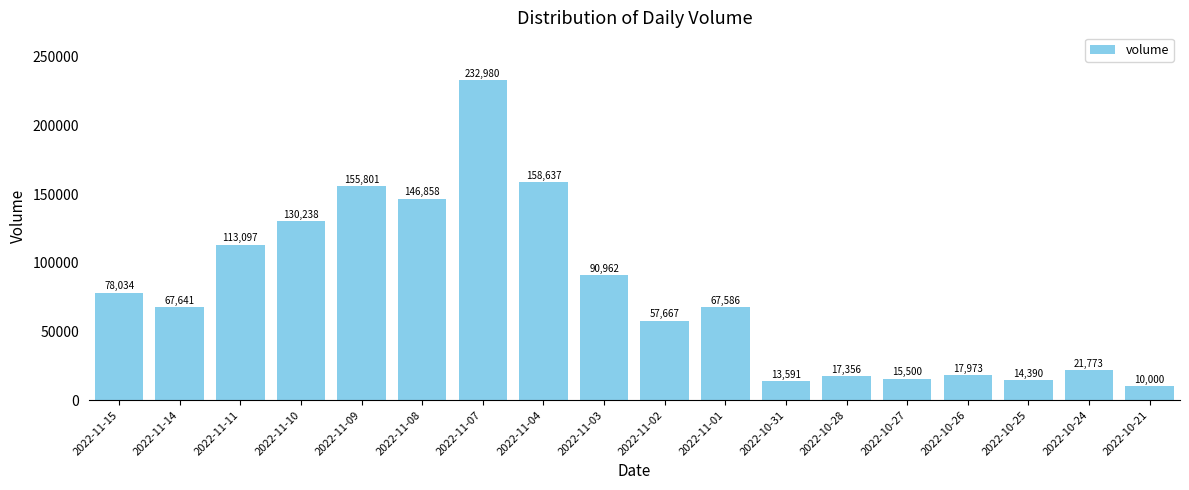

The chart shows a value of 234051 at 2022-11-09. True or false?

False